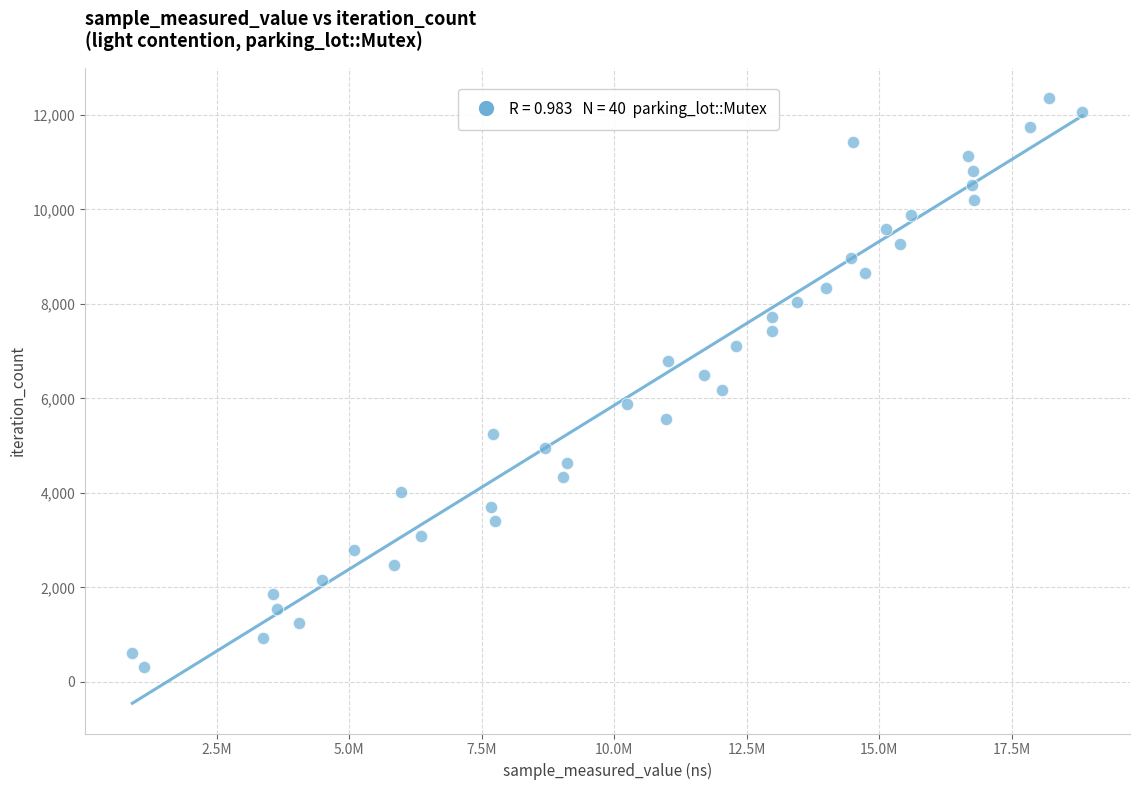

What is the range of Y values (max minus min)?

12051